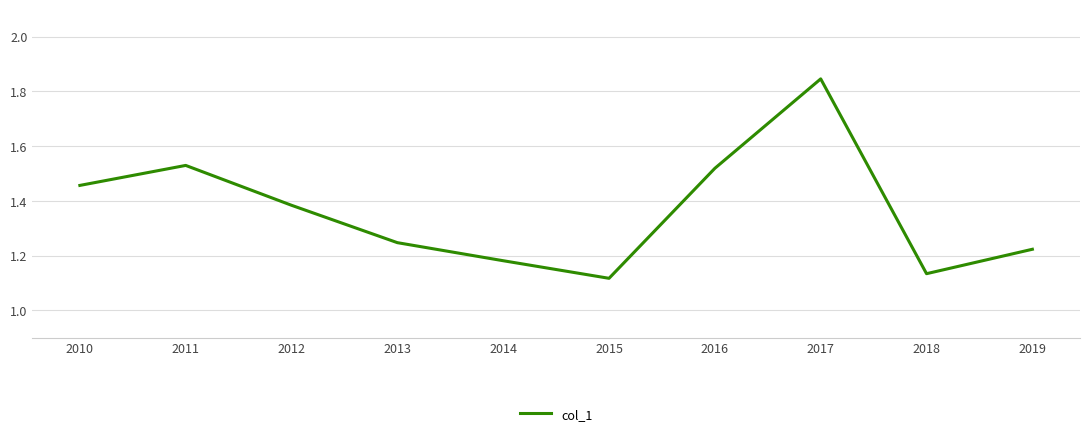

Count the values in the range 1 to 2.

10